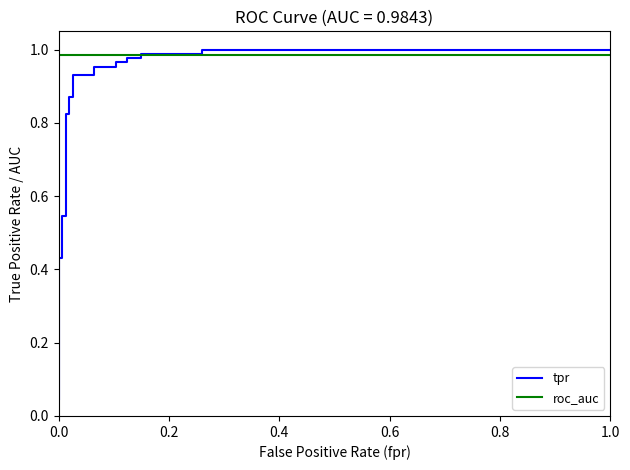

Which series has the largest total across all categories?

roc_auc